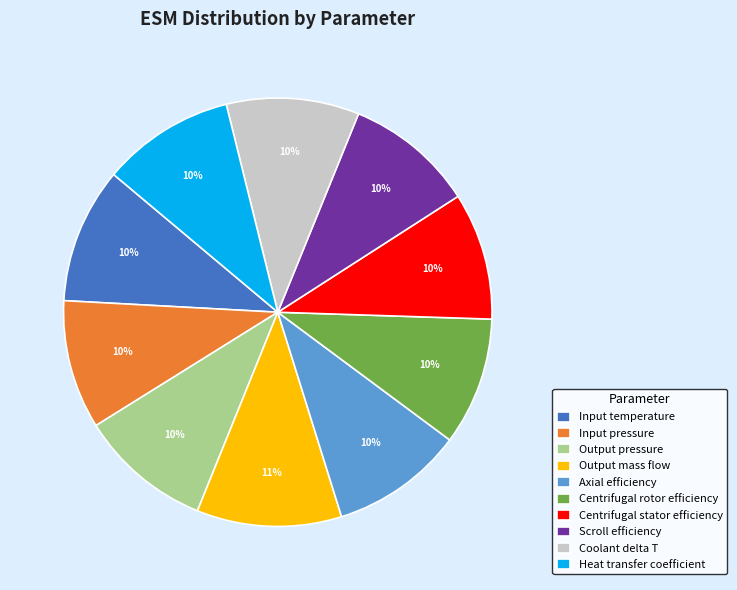

Which slice is the largest?

Output mass flow